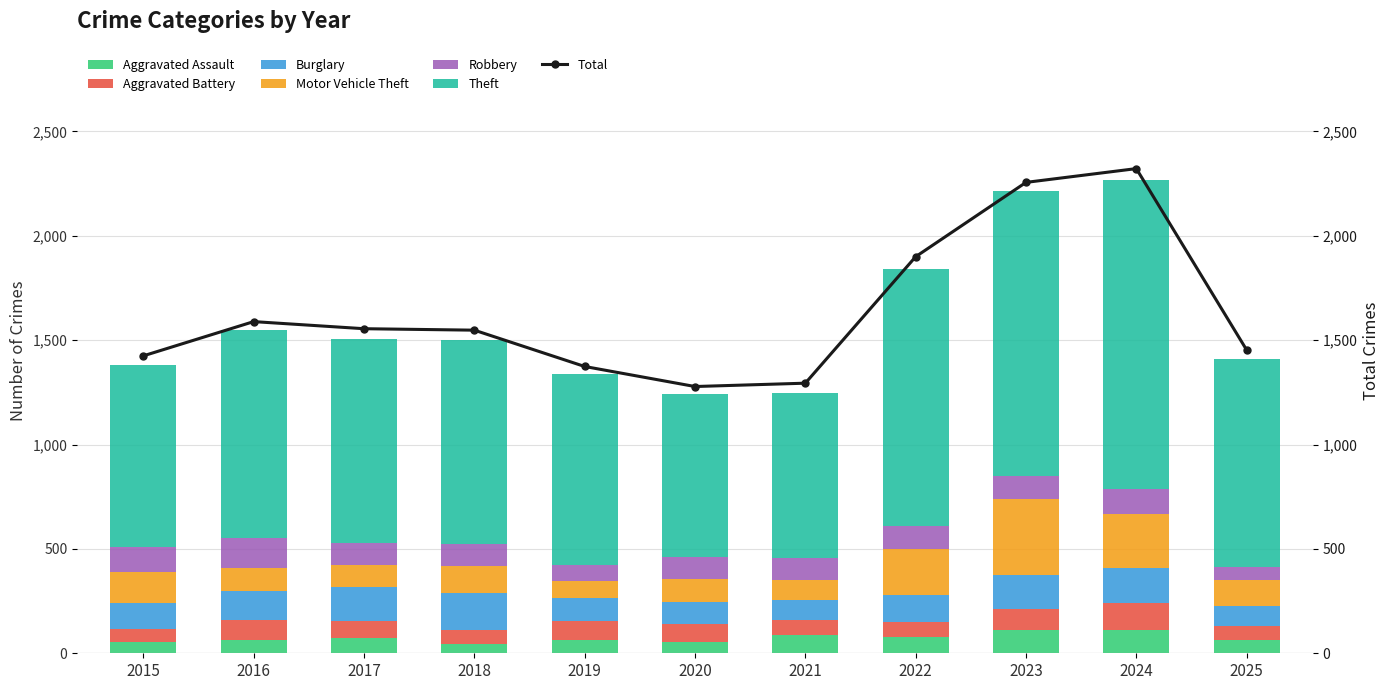

What is the difference between the Motor Vehicle Theft values at 2025 and 2015?

29